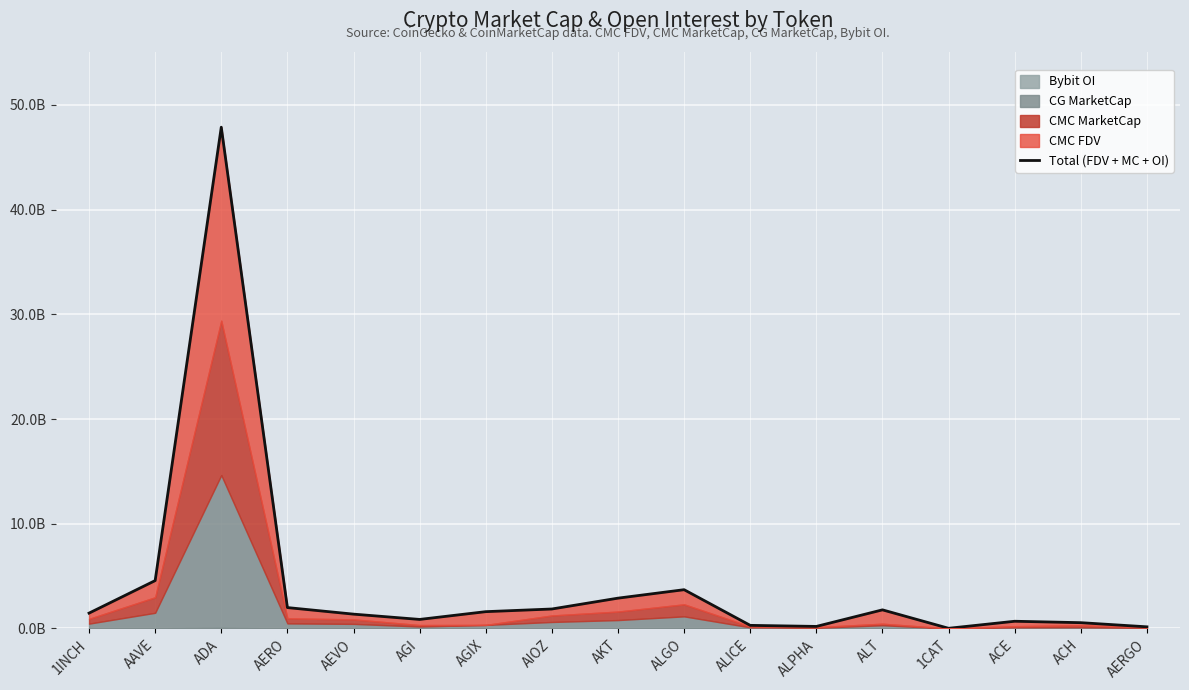

What is the change in value from 1INCH to AAVE?

+3.1